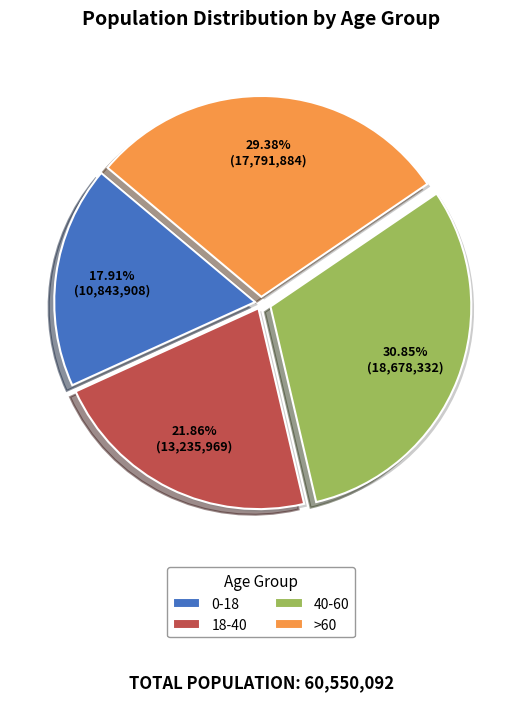

What is the ratio of the value at 0-18 to the value at 18-40?

0.8